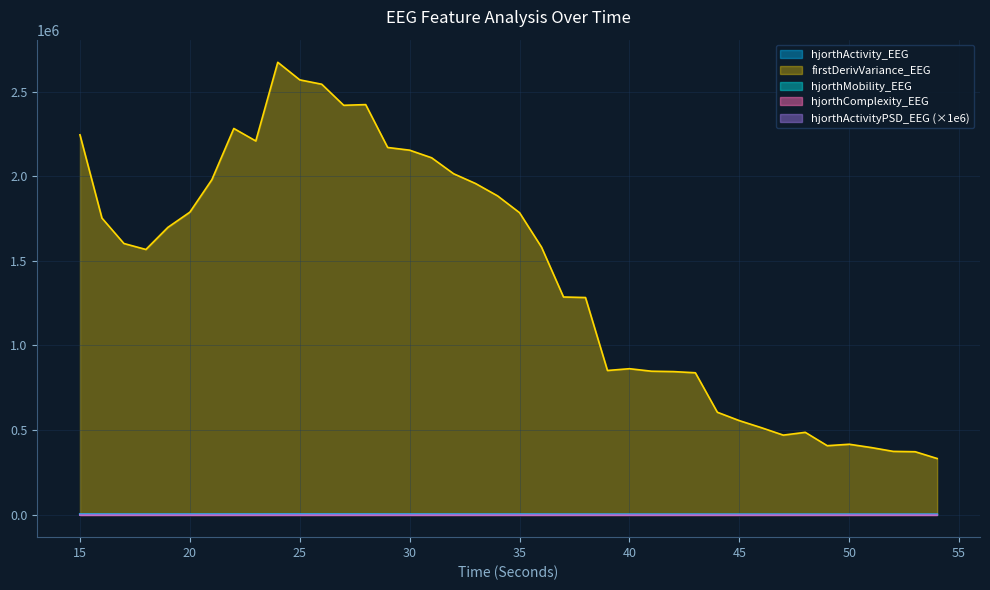

How many lines are shown in the chart?

5